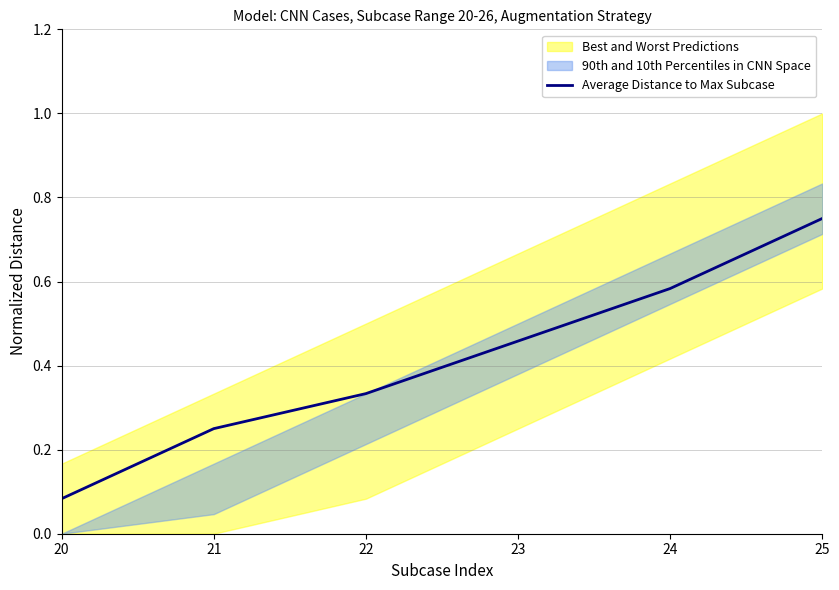

Reading left to right, transcribe all the data shown in this chart.

20=0.1	21=0.2	22=0.3	23=0.5	24=0.6	25=0.8